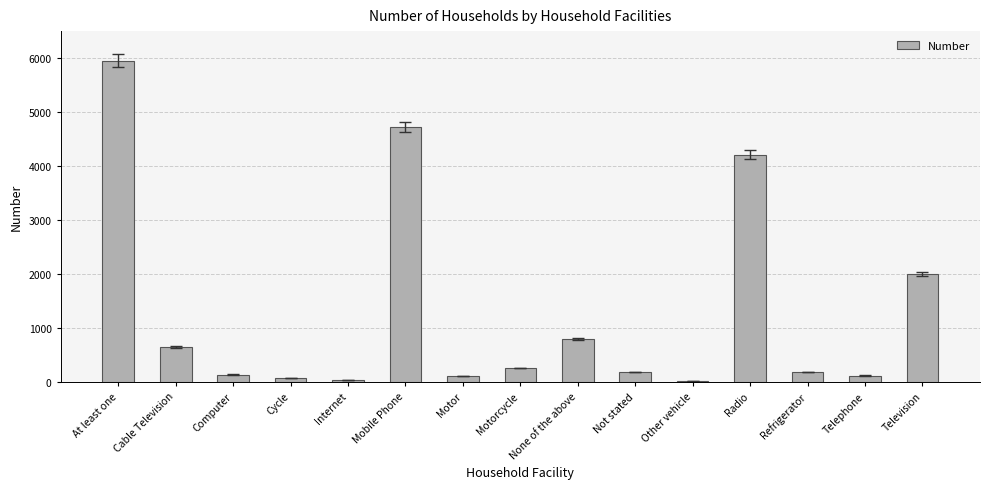

Count the number of categories in the chart.

15